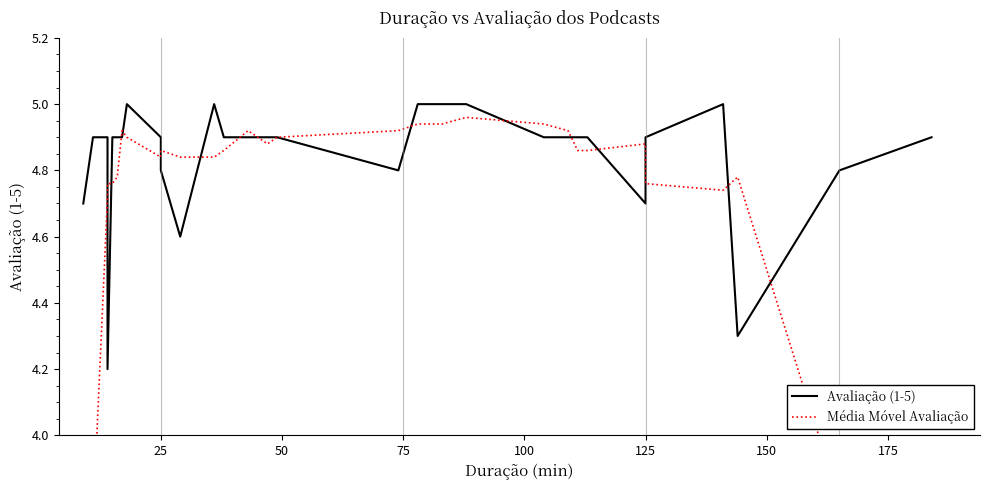

What is the minimum value for Avaliação (1-5)?

4.2